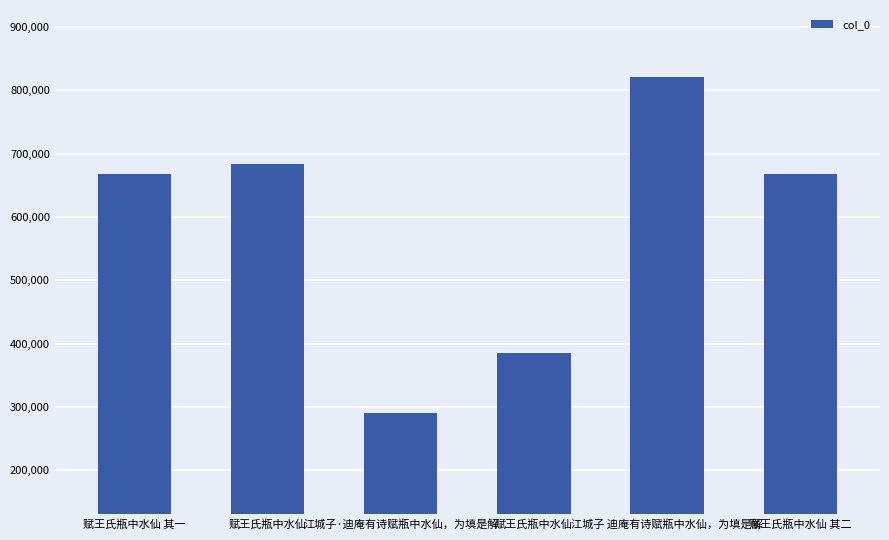

What is the change in value from 赋王氏瓶中水仙 其一 to 赋王氏瓶中水仙 其二?

+1